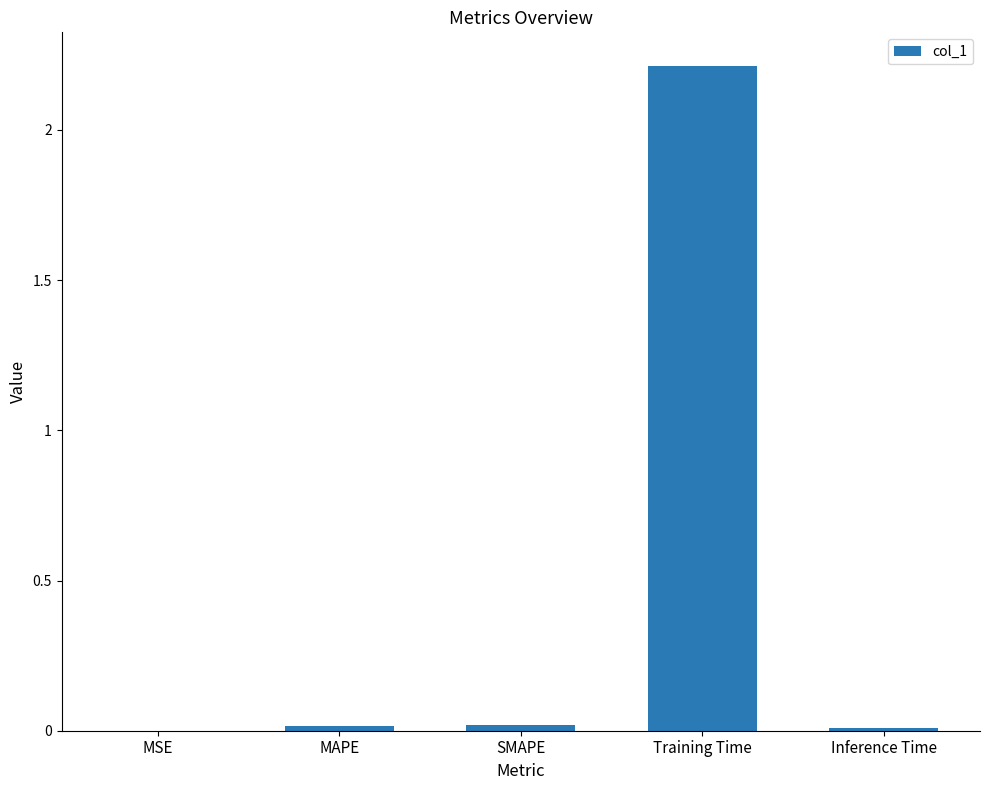

What is the maximum value shown in the chart?

2.2